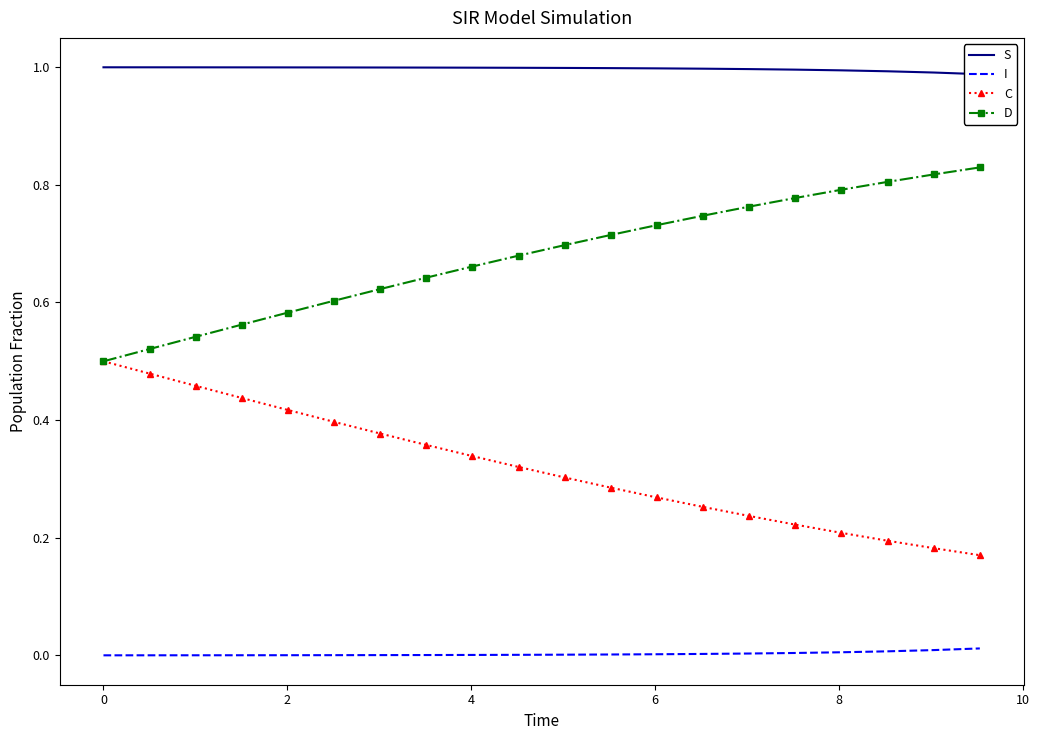

True or false: I and C intersect in this chart.

False